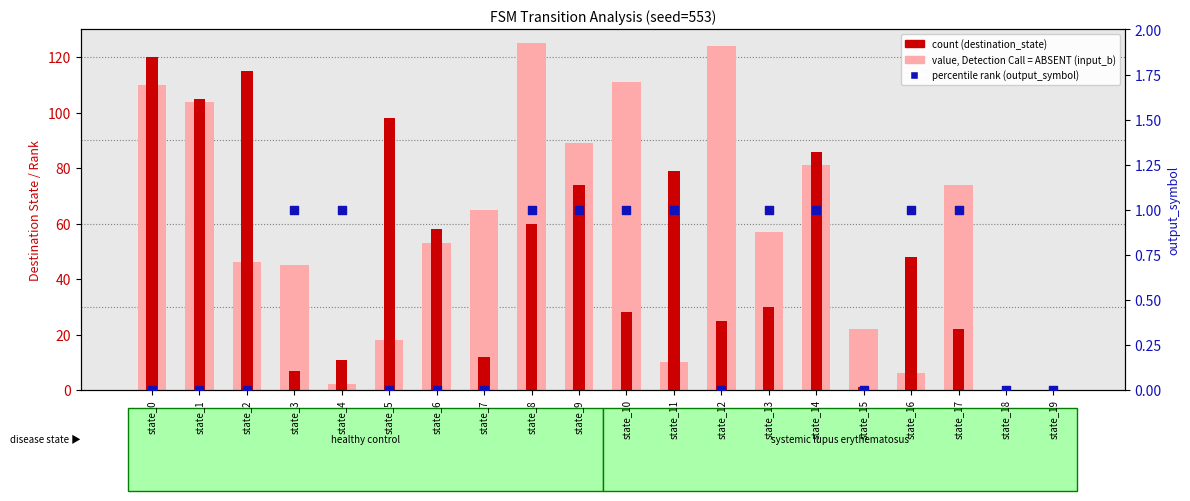

What is the total value across all series at state_10?

140